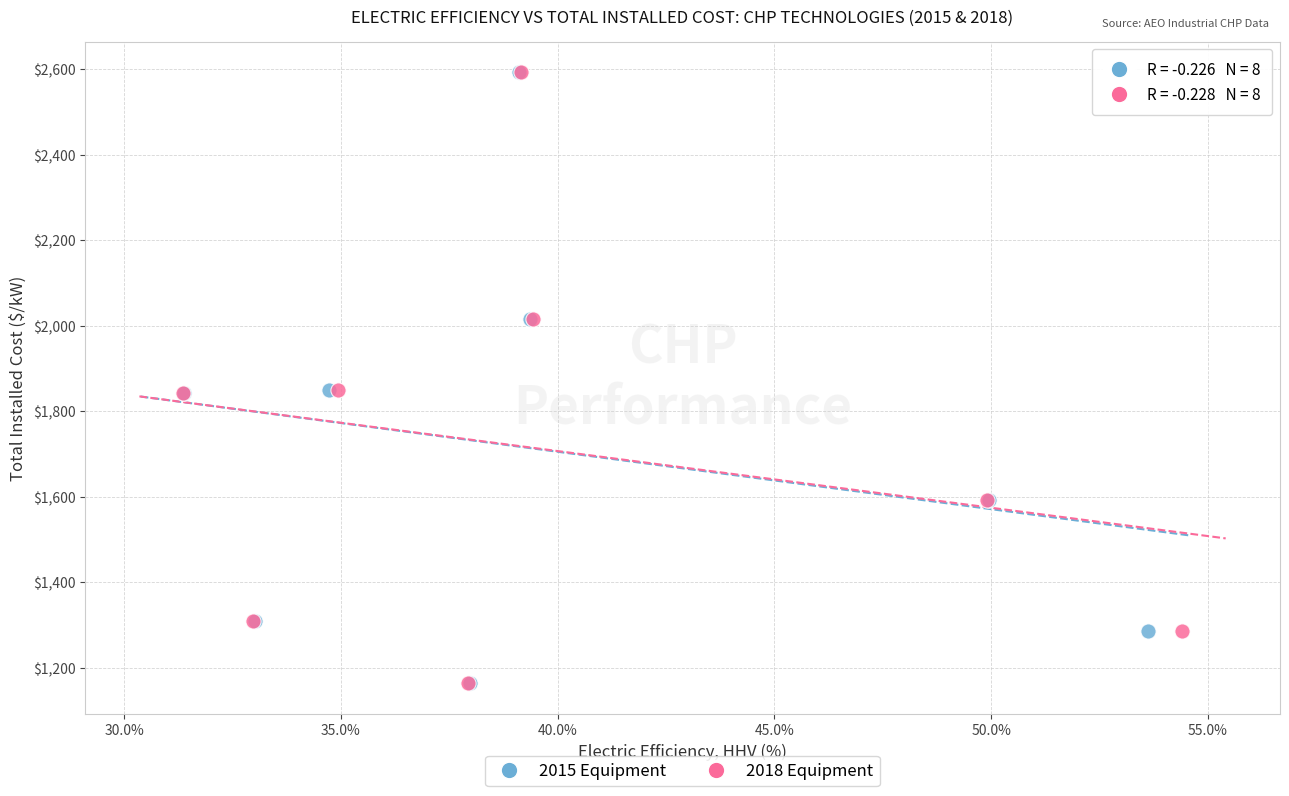

What are all the series names shown in the legend?

2015 Equipment, 2018 Equipment